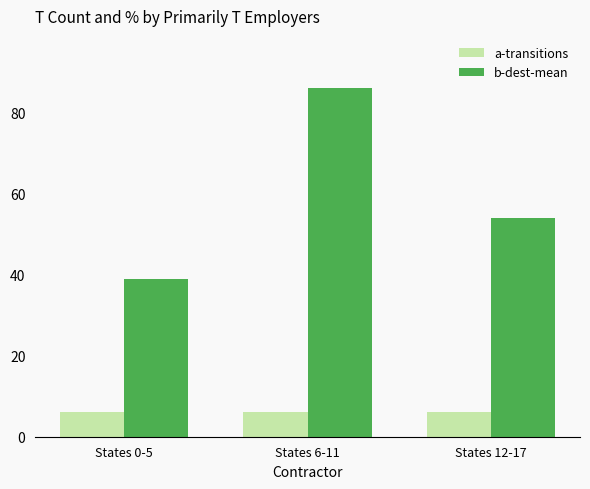

Rank the series by their maximum value, from lowest to highest.

a-transitions, b-dest-mean